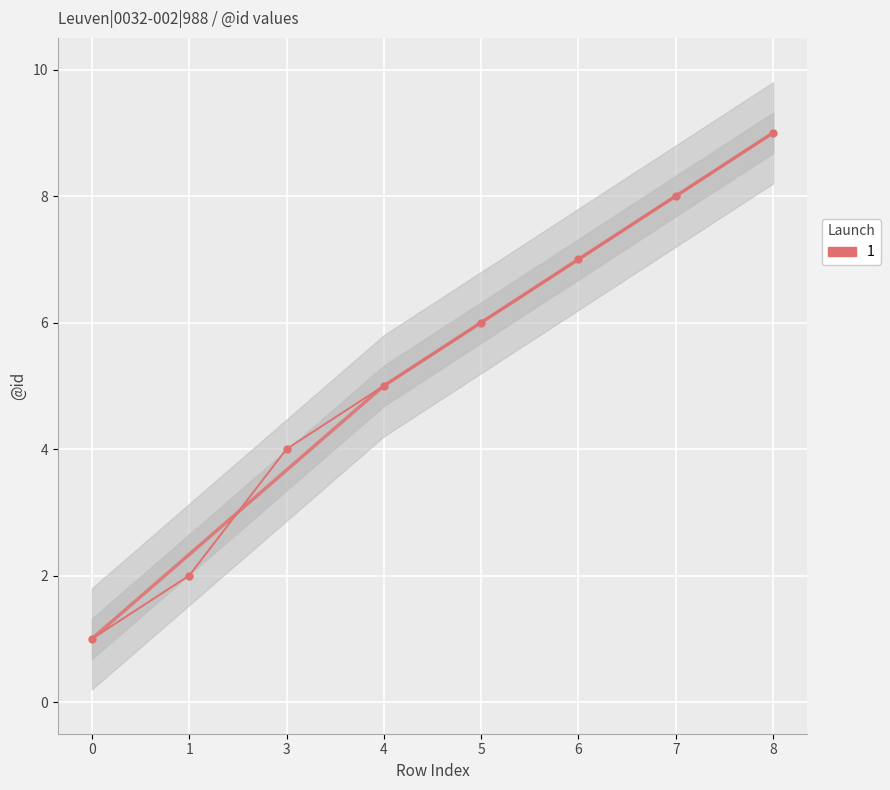

What is the maximum value shown in the chart?

9